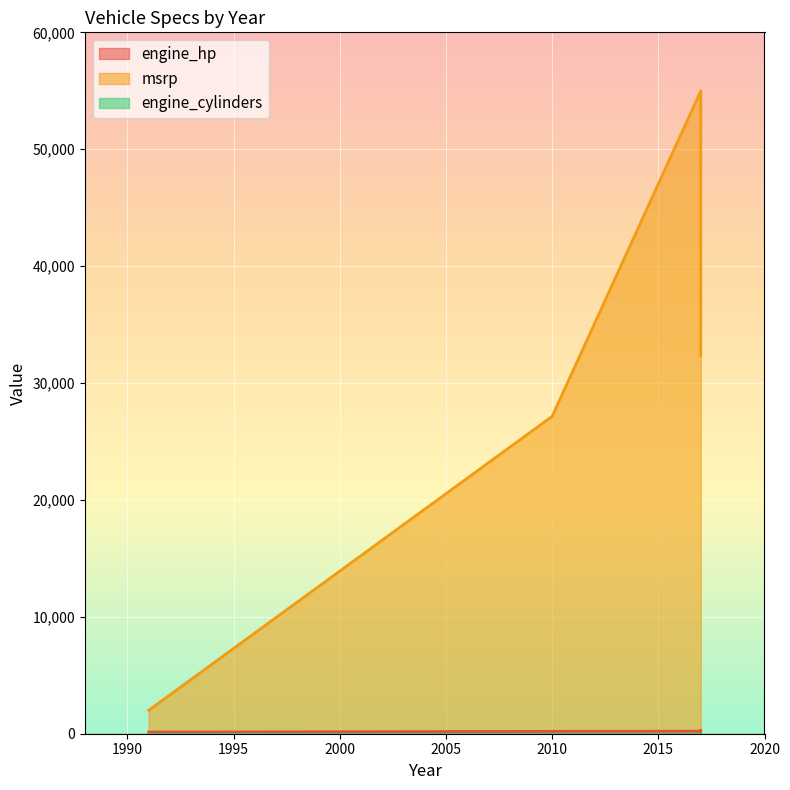

What is the value of the msrp point at the 1st from the left?

2000.0